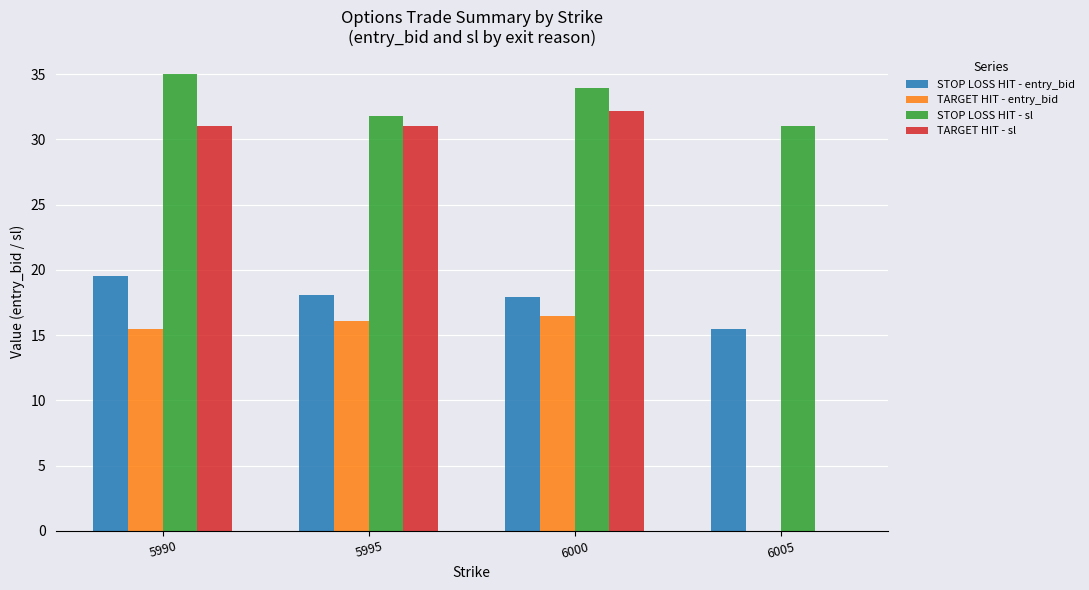

Is the value of STOP LOSS HIT - entry_bid at 5990 greater than the value of STOP LOSS HIT - sl at 5990?

No